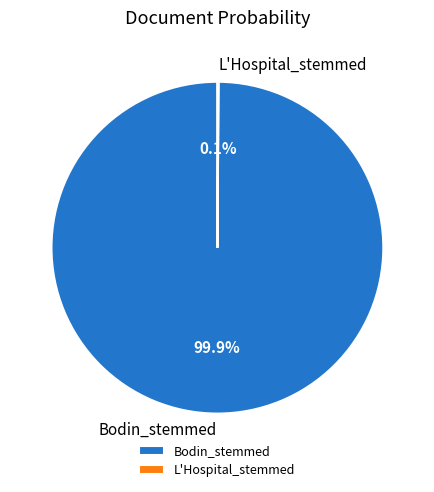

What portion of the pie excludes Bodin_stemmed?

0.1%